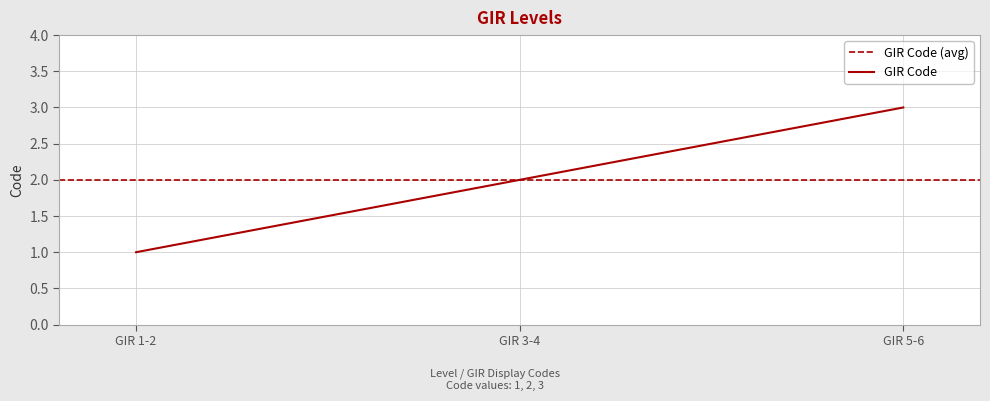

List the labels in order of value, smallest first.

GIR 1-2, GIR 3-4, GIR 5-6